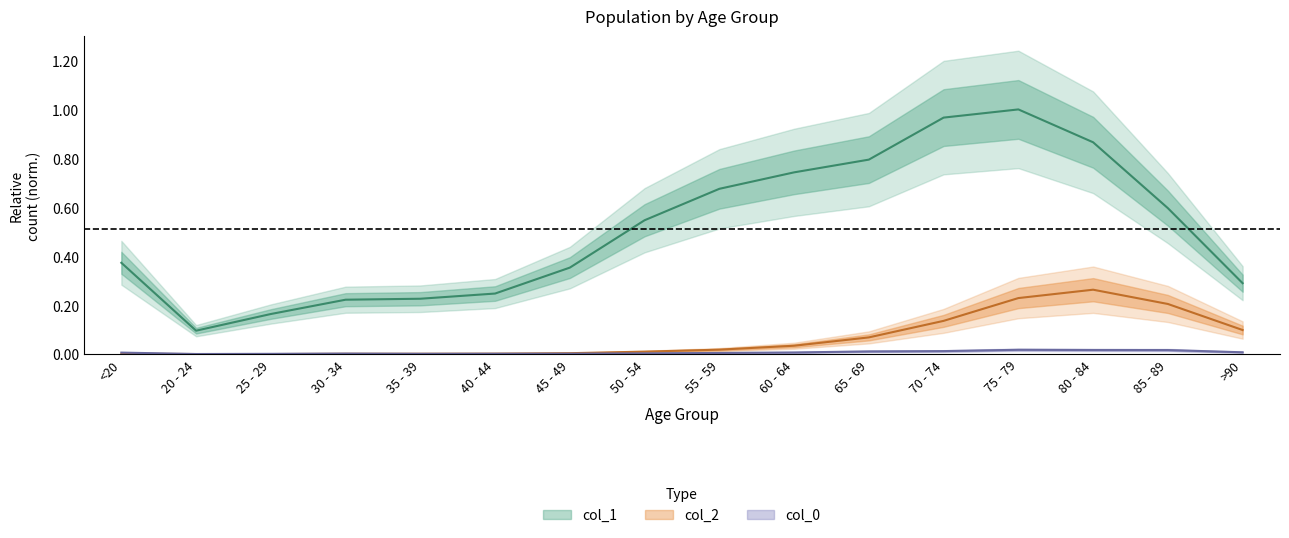

At how many categories does at least one series exceed 0?

16